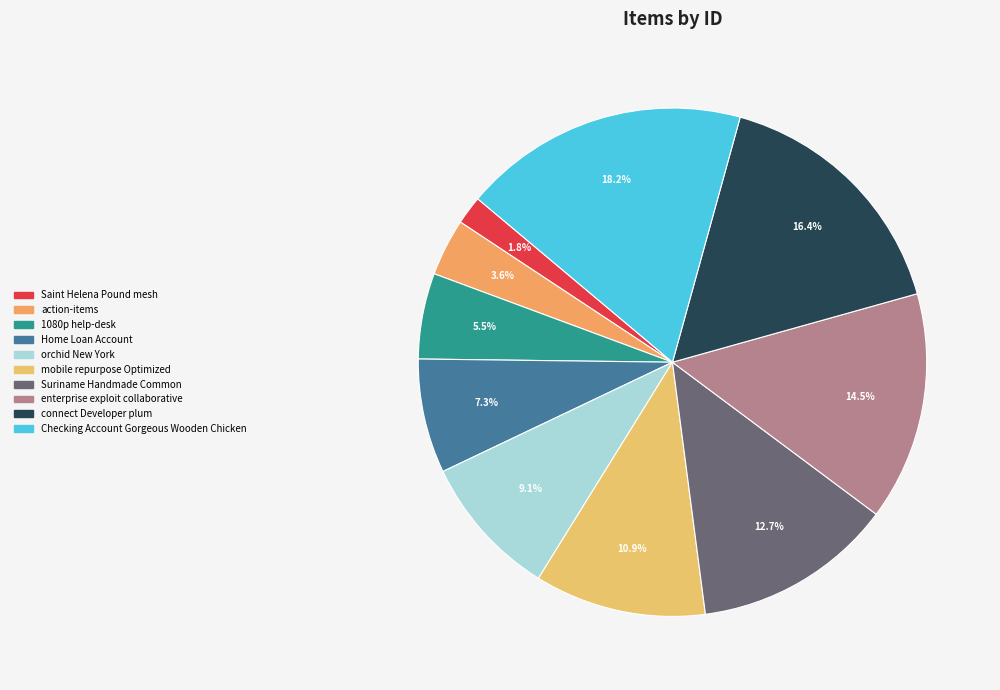

What percentage is the action-items slice, to the nearest percent?

4%